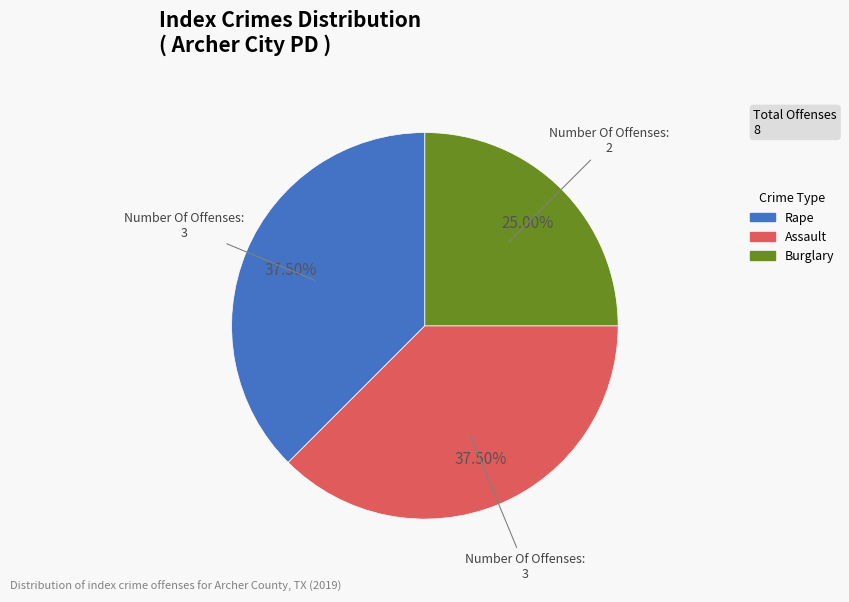

Is there any slice that represents more than half of the pie?

No